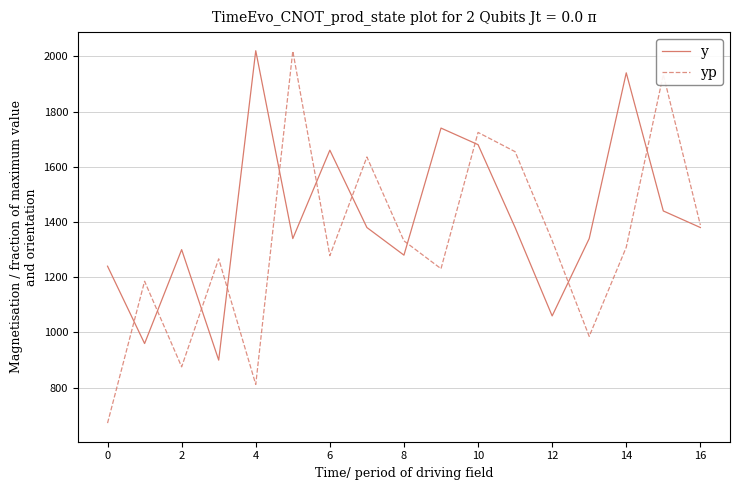

Which series has the largest total across all categories?

y